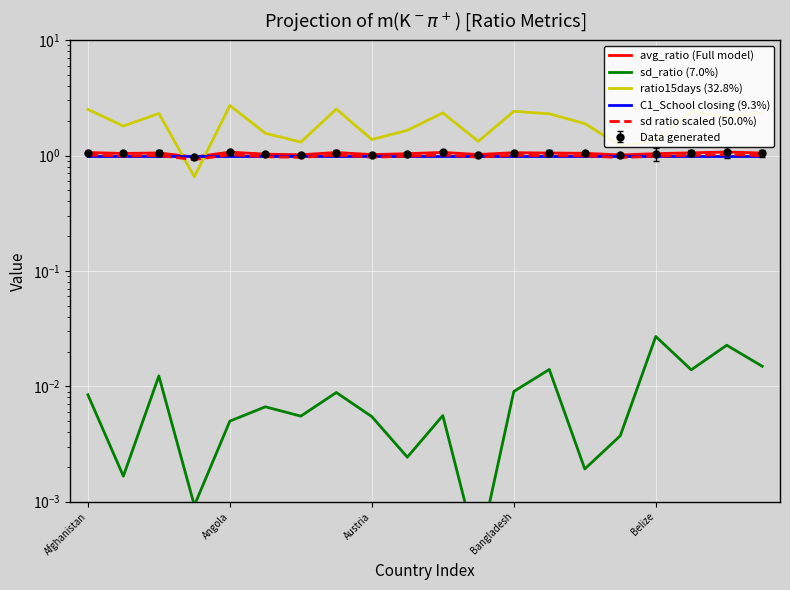

Reading left to right, extract all data points from this chart.

avg_ratio (Full model): 1.1	1.0	1.1	1.0	1.1	1.0	1.0	1.1	1.0	1.0	1.1	1.0	1.1	1.1	1.0	1.0	1.0	1.1	1.1	1.1
sd_ratio (7.0%): 0.0	0.0	0.0	0.0	0.0	0.0	0.0	0.0	0.0	0.0	0.0	0.0	0.0	0.0	0.0	0.0	0.0	0.0	0.0	0.0
ratio15days (32.8%): 2.5	1.8	2.3	0.7	2.7	1.6	1.3	2.5	1.4	1.7	2.3	1.3	2.4	2.3	1.9	1.2	1.3	2.4	2.2	2.3
C1_School closing (9.3%): 1.0	1.0	1.0	1.0	1.0	1.0	1.0	1.0	1.0	1.0	1.0	1.0	1.0	1.0	1.0	1.0	1.0	1.0	1.0	1.0
sd ratio scaled (50.0%): 1.0	1.0	1.0	0.9	1.0	1.0	1.0	1.0	1.0	1.0	1.0	1.0	1.0	1.0	1.0	1.0	1.0	1.0	1.0	1.0